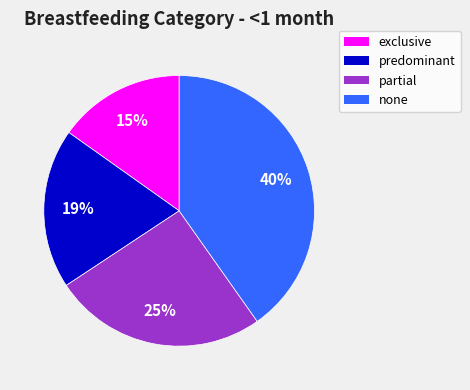

What is the largest slice in the pie chart?

none